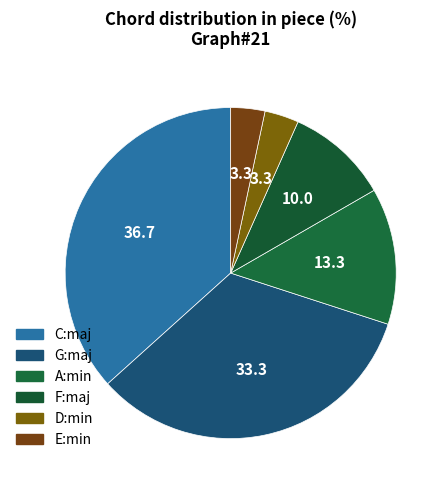

To the nearest percent, what percentage of the pie is A:min?

13%